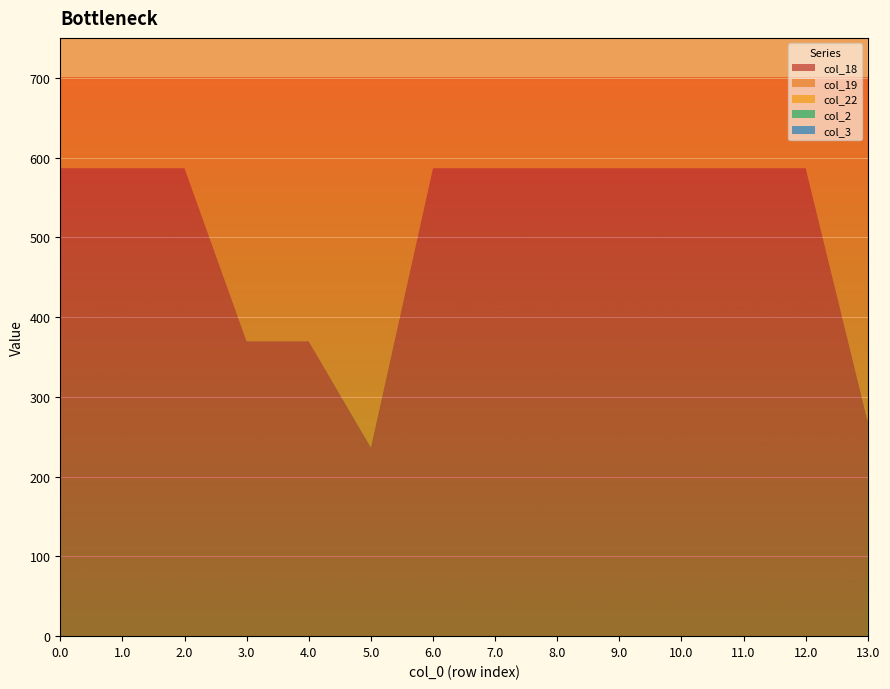

At which category does the chart reach its minimum across all series?

2